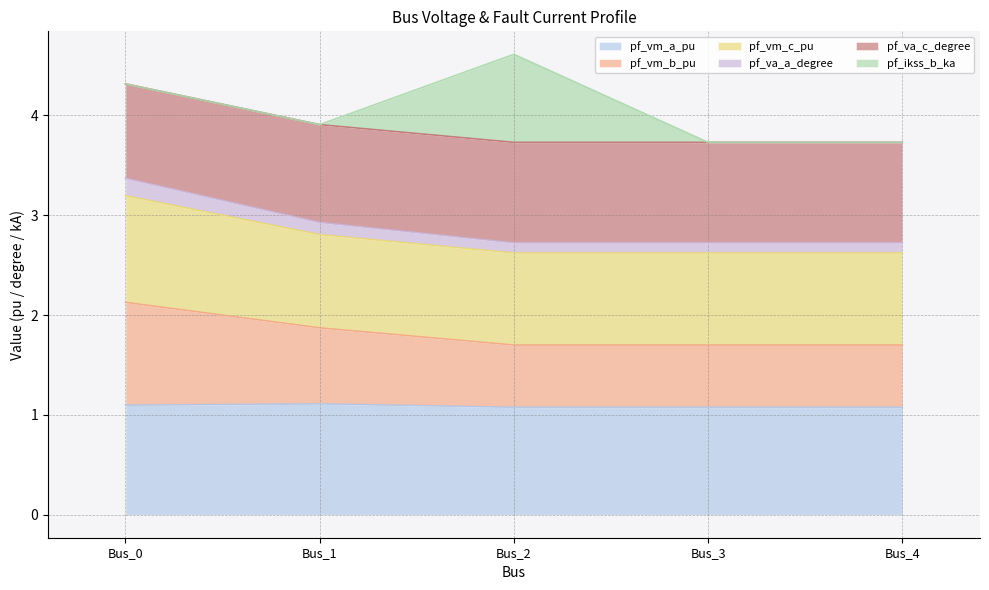

What is the total value across all series at Bus_0?

4.3